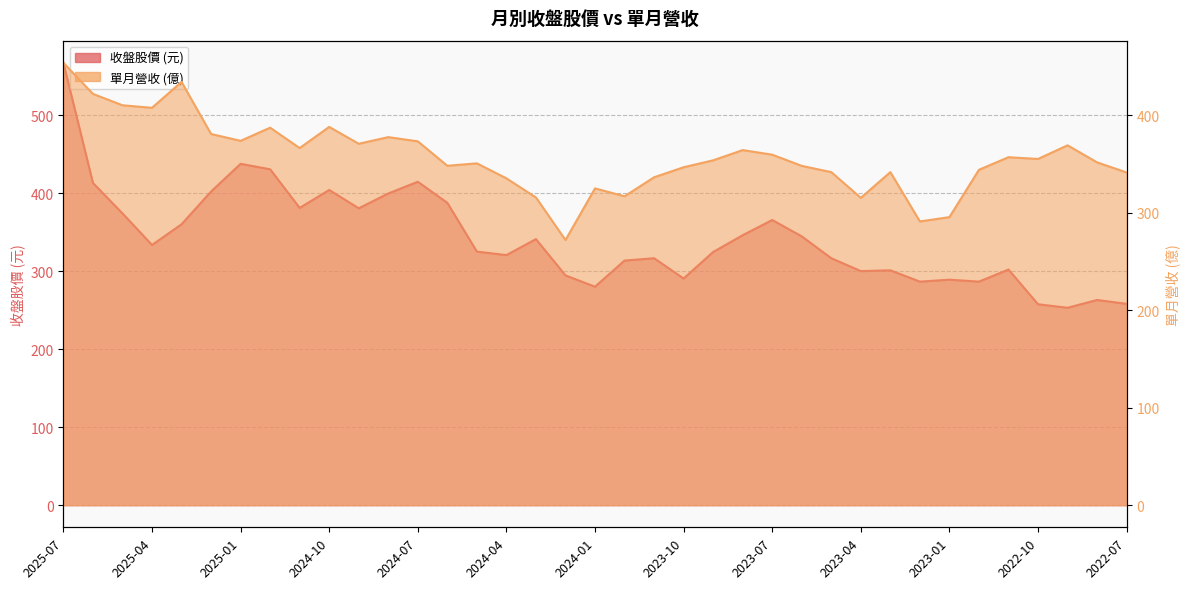

Where do 收盤 and 單月營收 first cross each other?

2025-07 and 2025-06